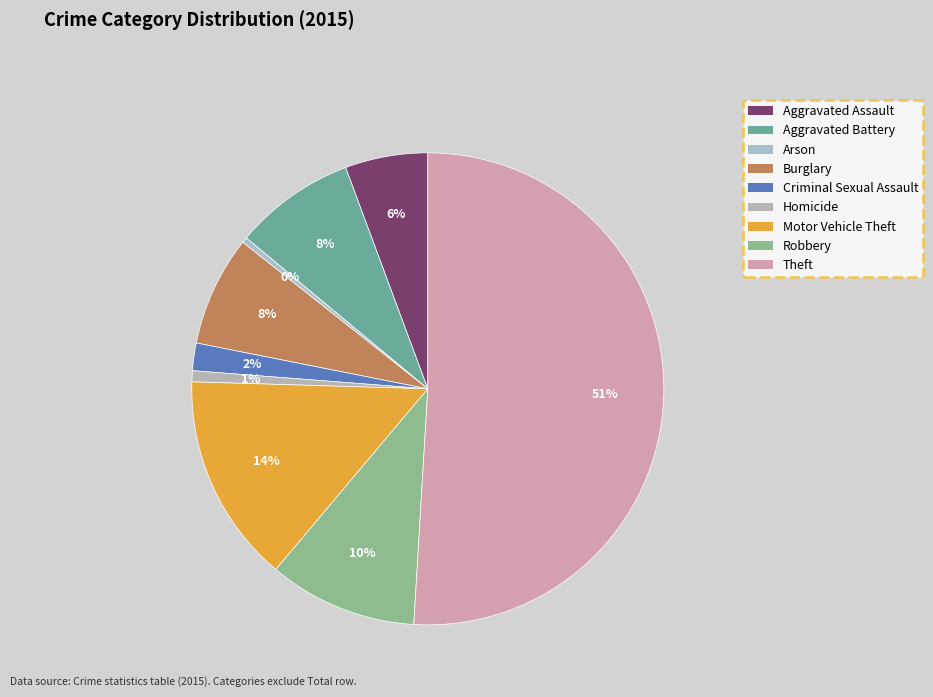

Rank the categories by value from lowest to highest.

Arson, Homicide, Criminal Sexual Assault, Aggravated Assault, Burglary, Aggravated Battery, Robbery, Motor Vehicle Theft, Theft